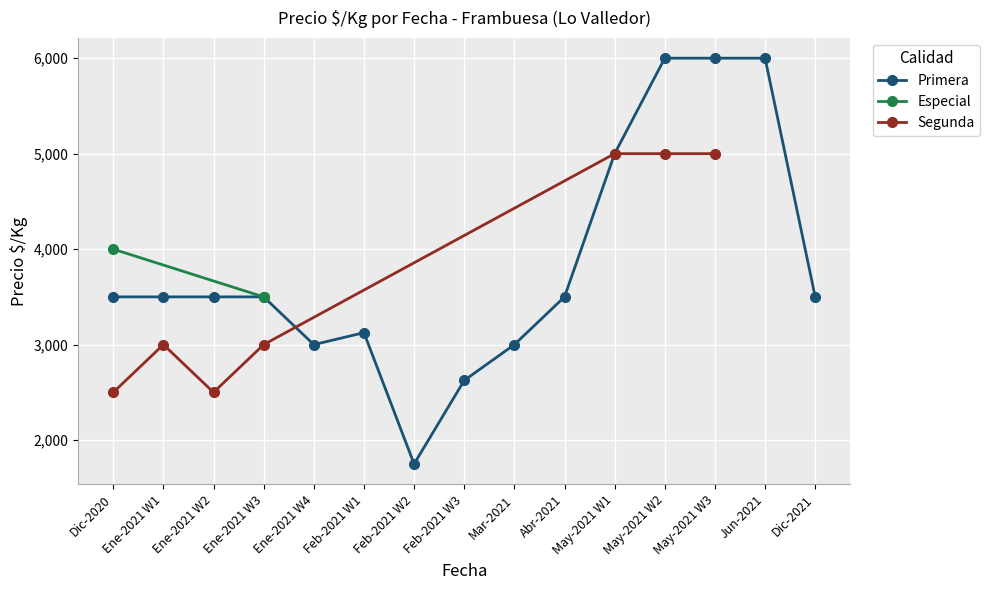

The Primera series shows 1901 at Mar-2021. True or false?

False